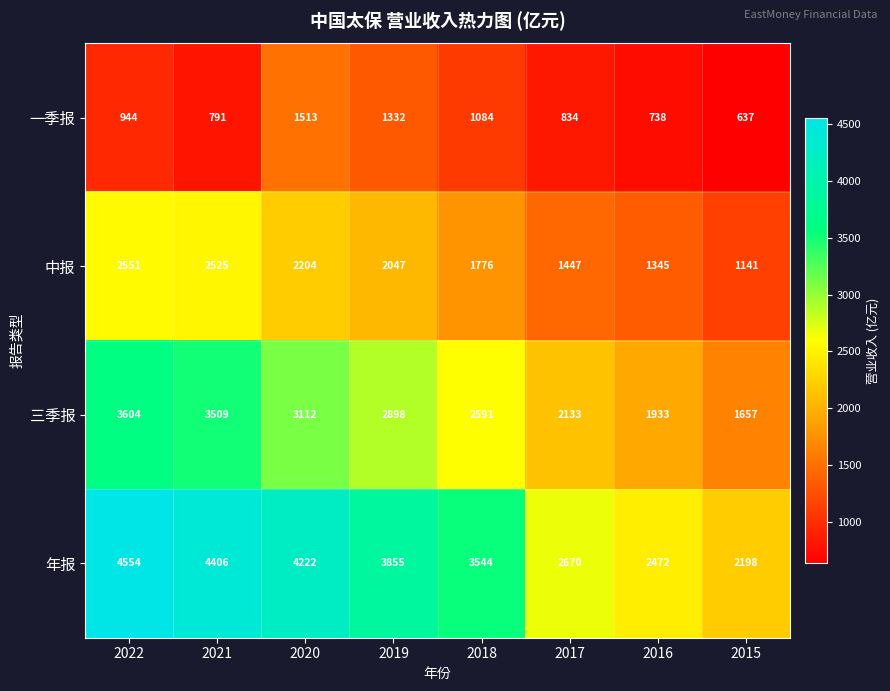

What is the average value of the 中报 series?

1880